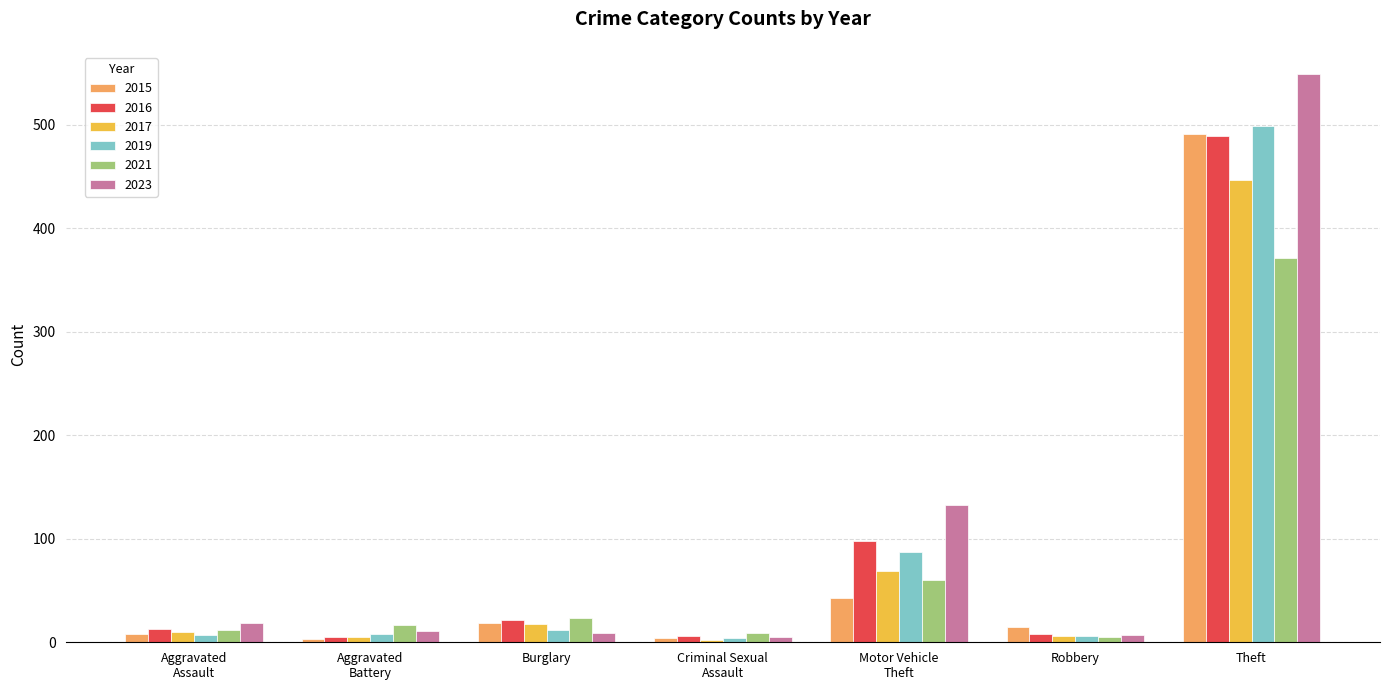

What is the label of the 3rd bar from the right?

Motor Vehicle
Theft